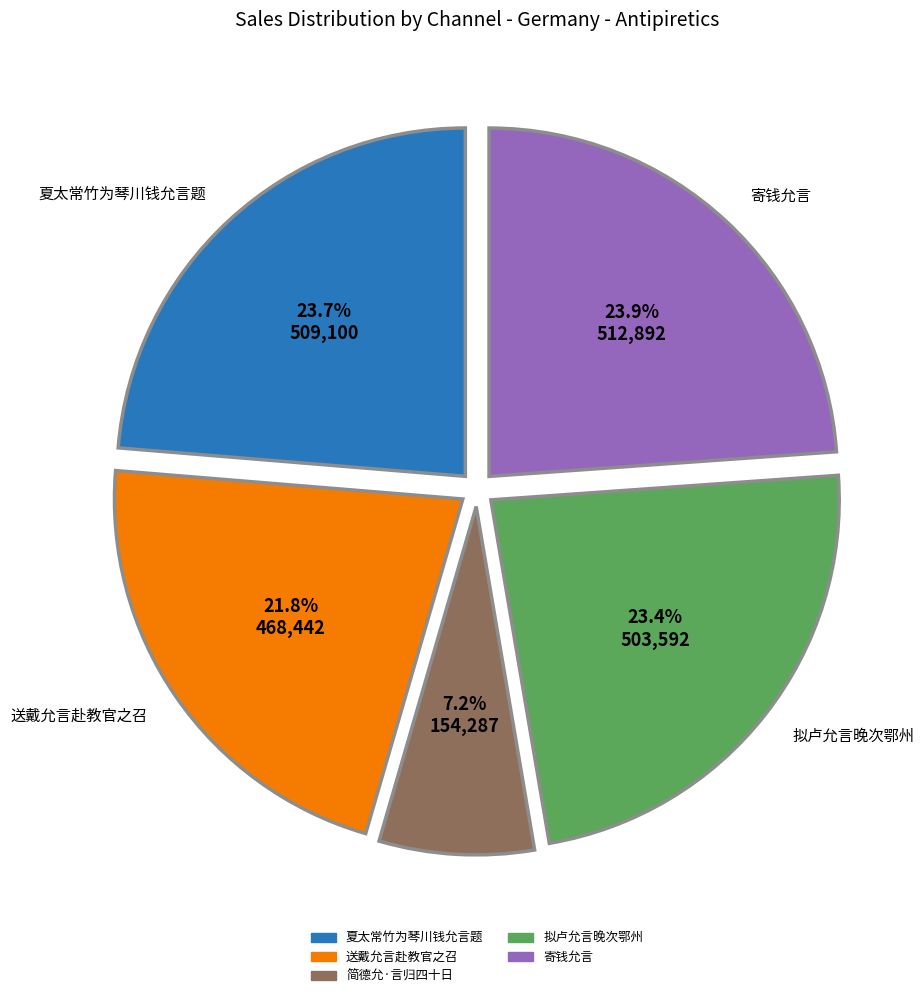

To the nearest percent, what portion does 拟卢允言晚次鄂州 represent?

23%